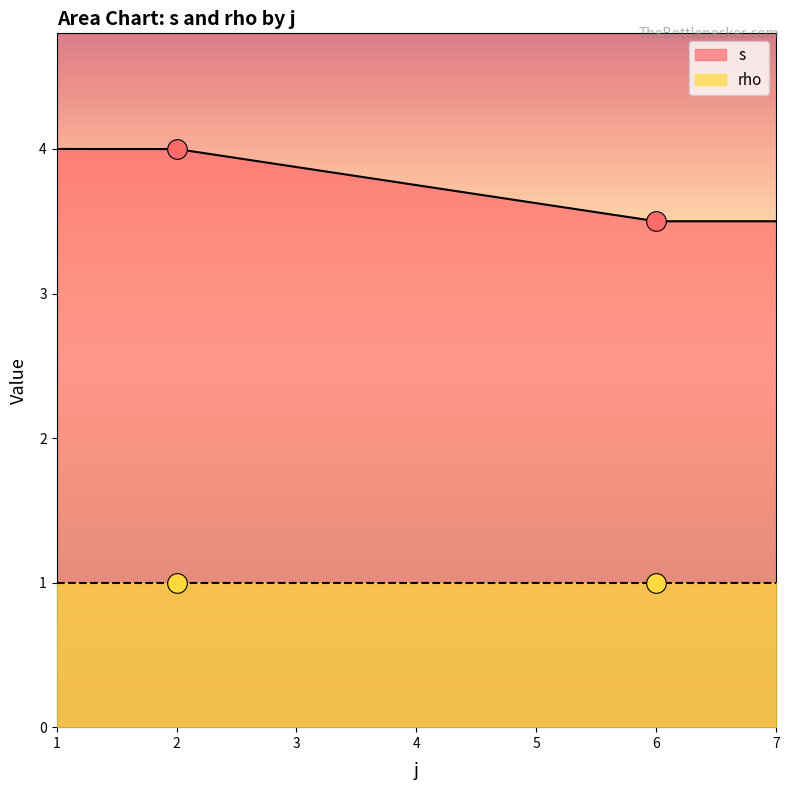

What are all the series names shown in the legend?

s, rho